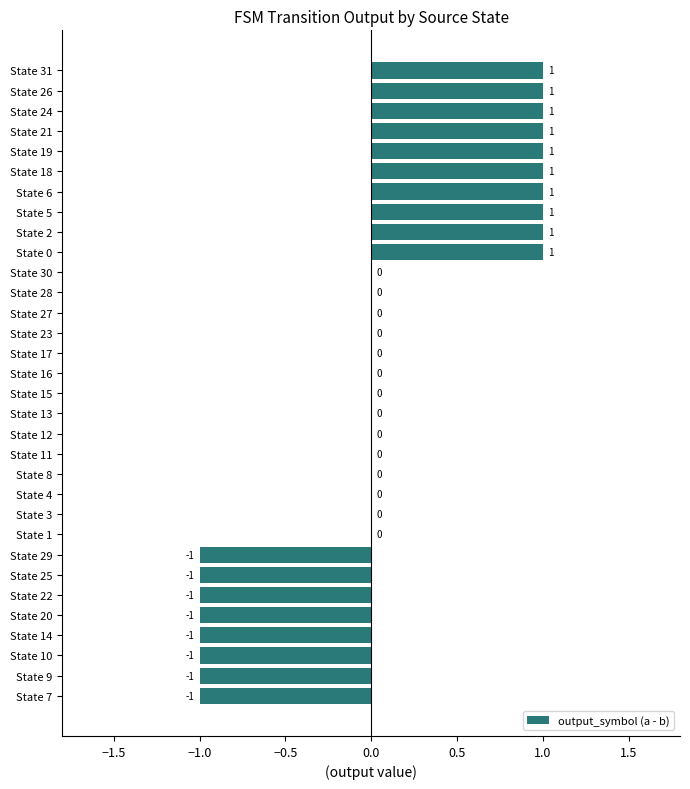

Reading top to bottom, transcribe all the data shown in this chart.

State 31=1	State 26=1	State 24=1	State 21=1	State 19=1	State 18=1	State 6=1	State 5=1	State 2=1	State 0=1	State 30=0	State 28=0	State 27=0	State 23=0	State 17=0	State 16=0	State 15=0	State 13=0	State 12=0	State 11=0	State 8=0	State 4=0	State 3=0	State 1=0	State 29=-1	State 25=-1	State 22=-1	State 20=-1	State 14=-1	State 10=-1	State 9=-1	State 7=-1